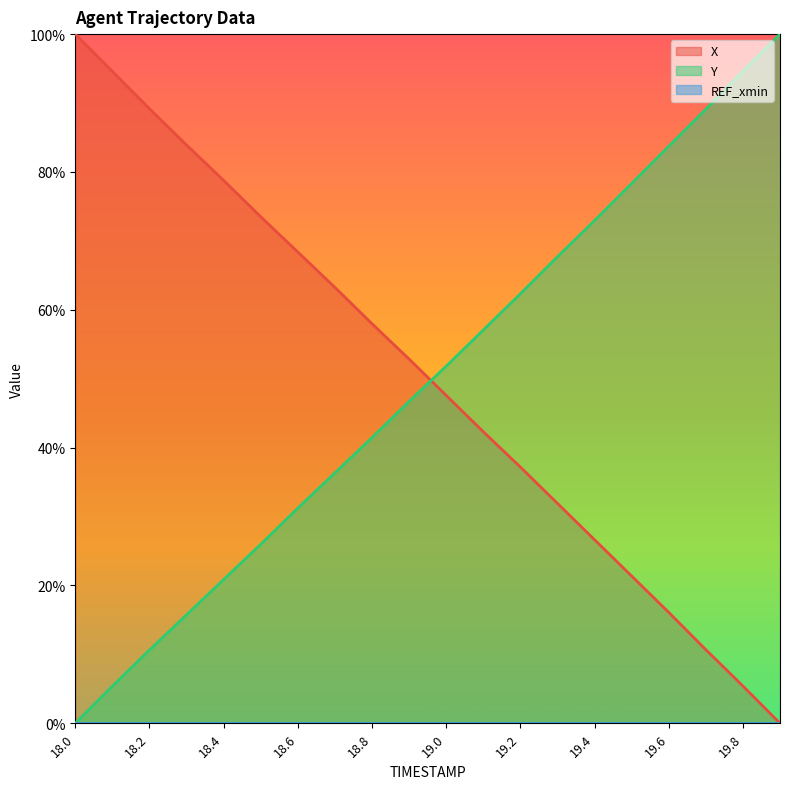

At which label is Y closest to 0?

18.0